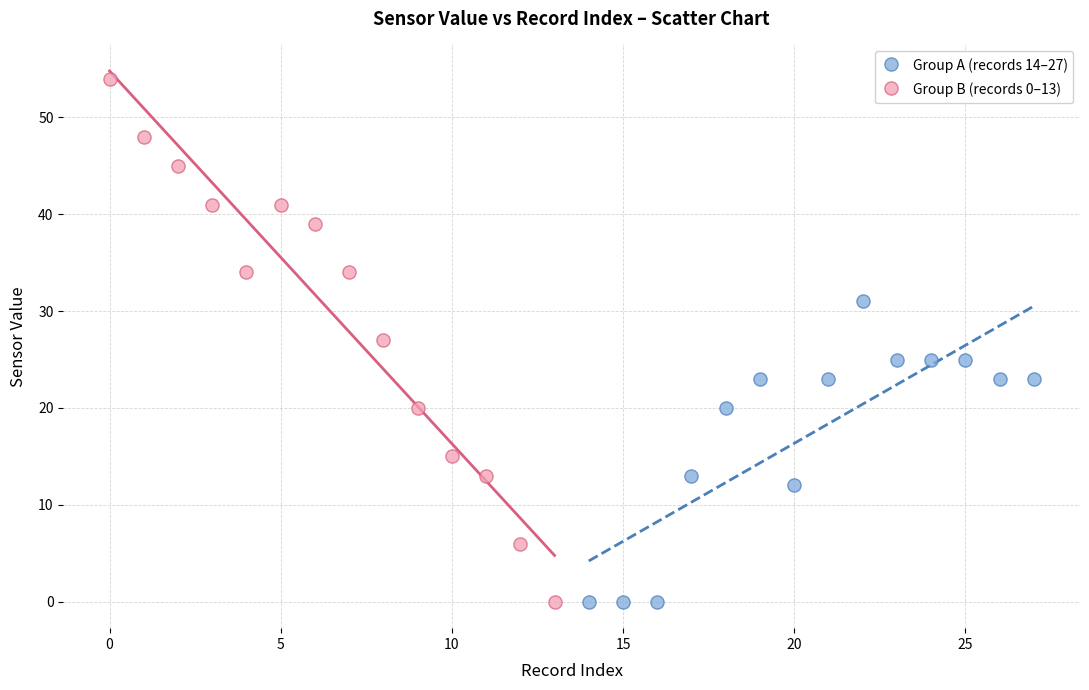

Which series contains the highest Y value?

Group B (records 0–13)